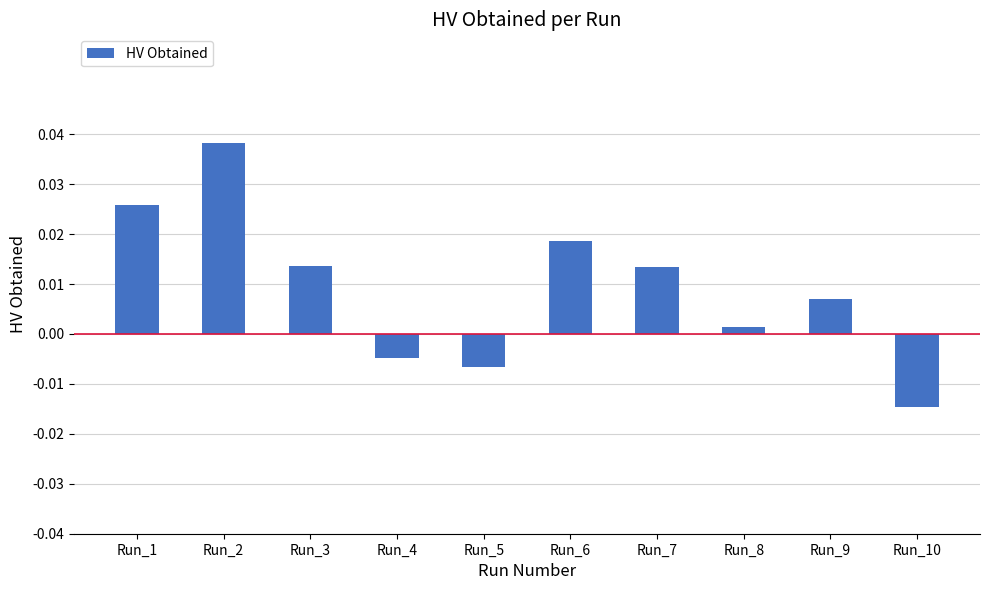

Which label corresponds to the largest value in the chart?

Run_2